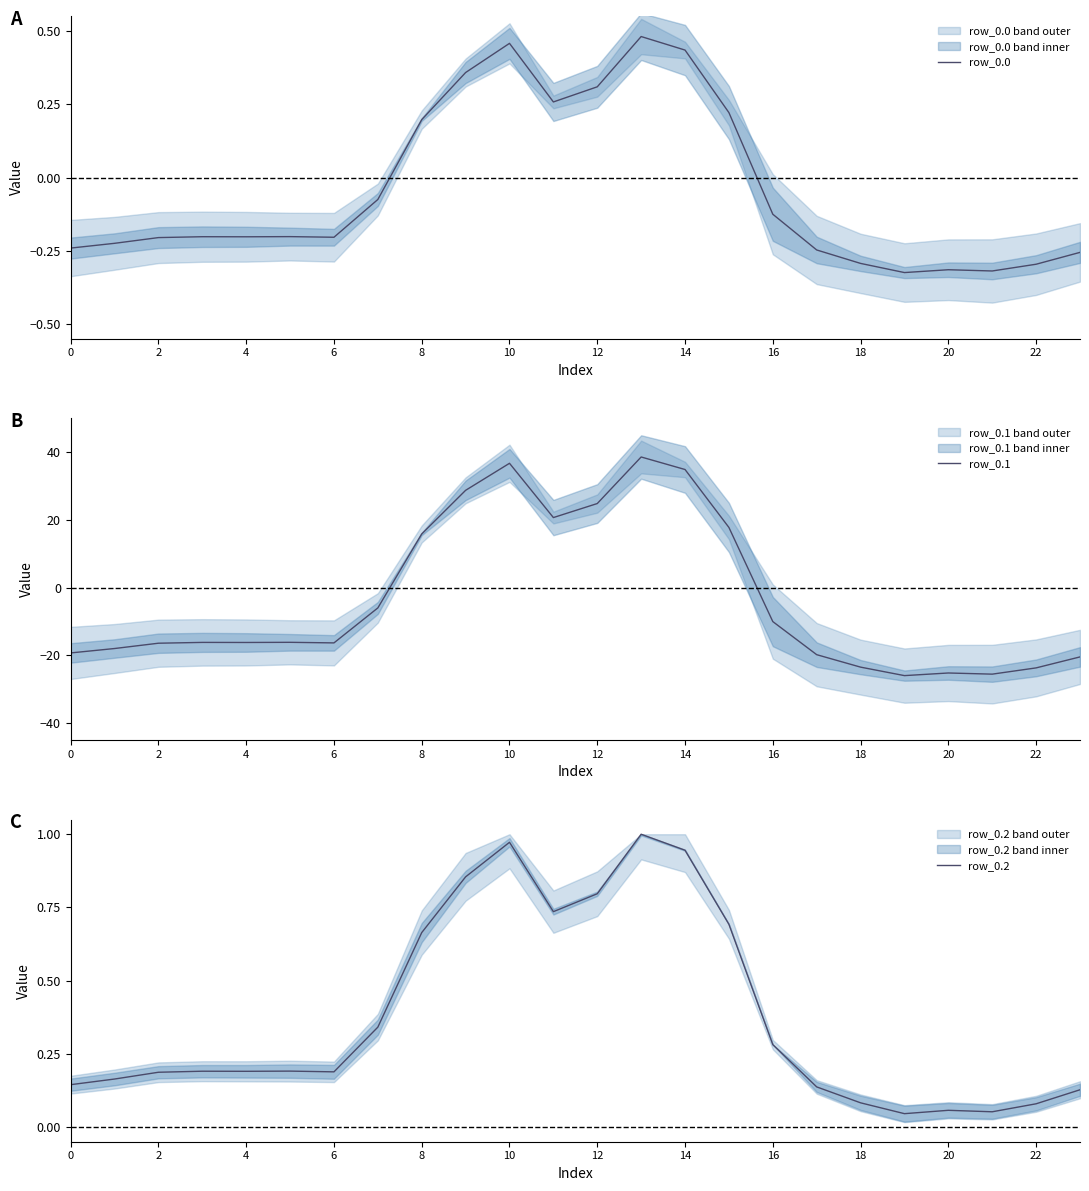

At which label does row_0.2 reach its peak?

13